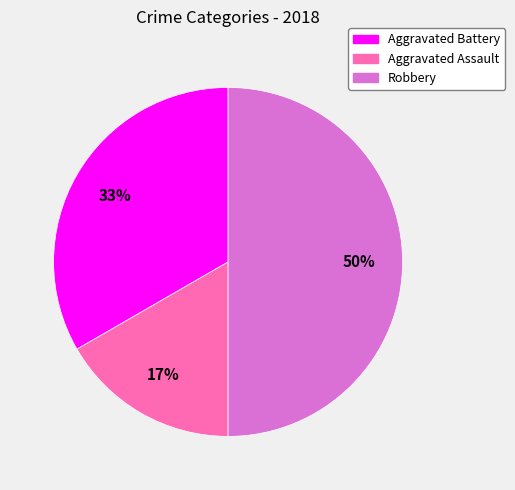

To the nearest percent, what is the combined percentage of Aggravated Battery and Aggravated Assault?

50%